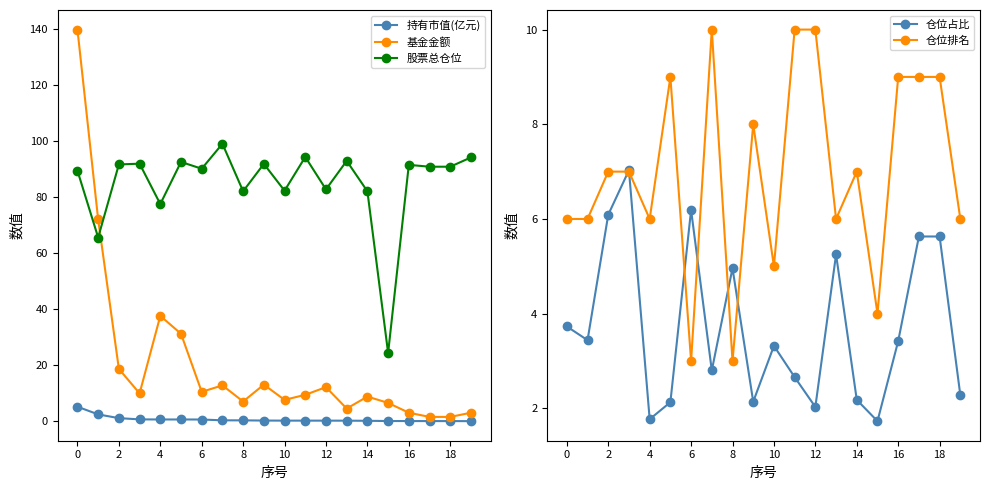

What is the lowest value of the 持有市值(亿元) series?

0.1